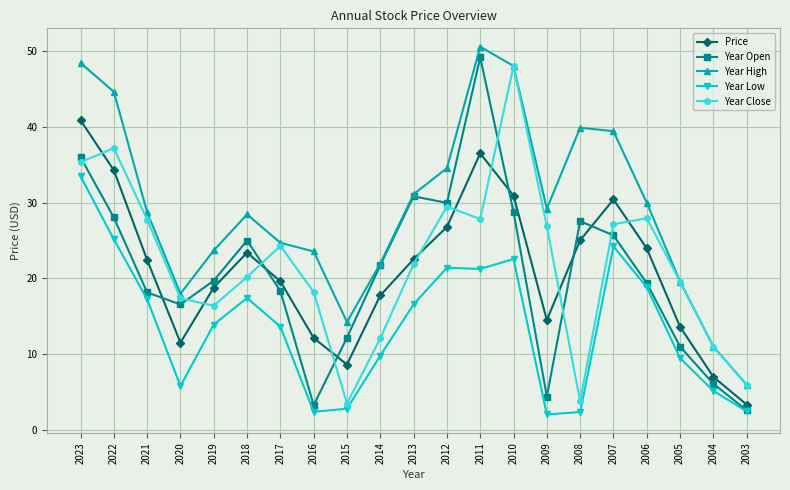

Between 2012 and 2004, which series saw the biggest shift?

Year Open